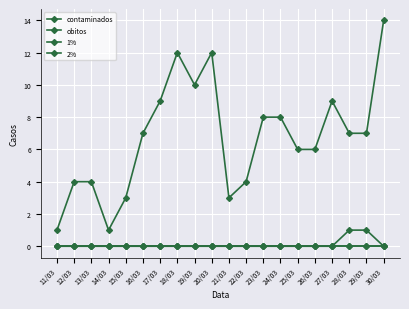

How many values in the obitos series exceed 0?

2